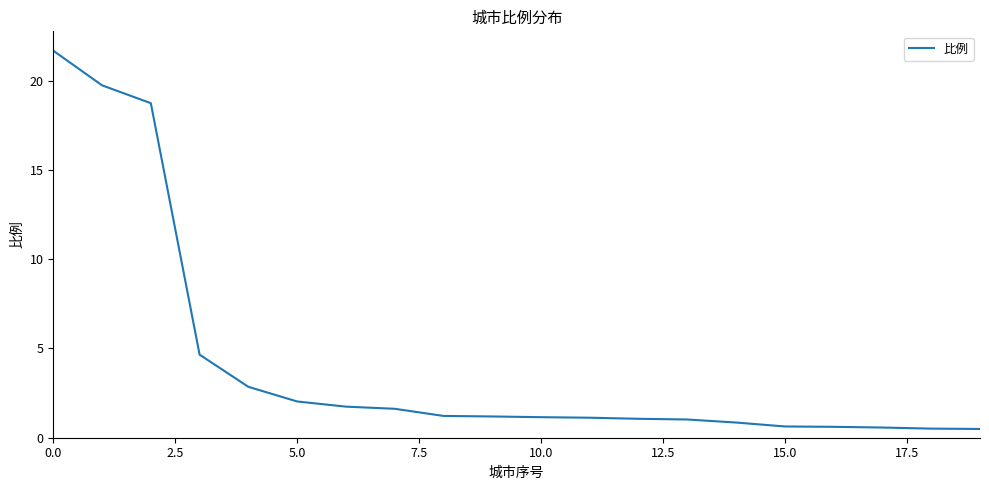

What is the difference between the second highest and second lowest values?

19.2